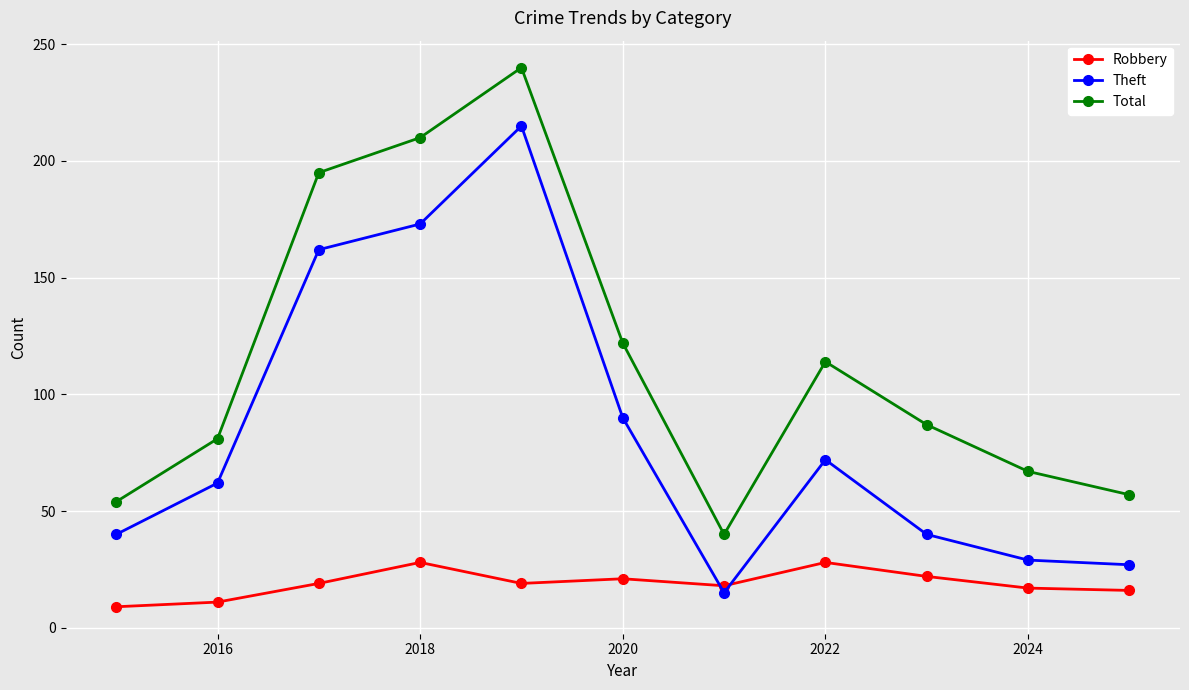

List the series in order of their overall mean, lowest first.

Robbery, Theft, Total